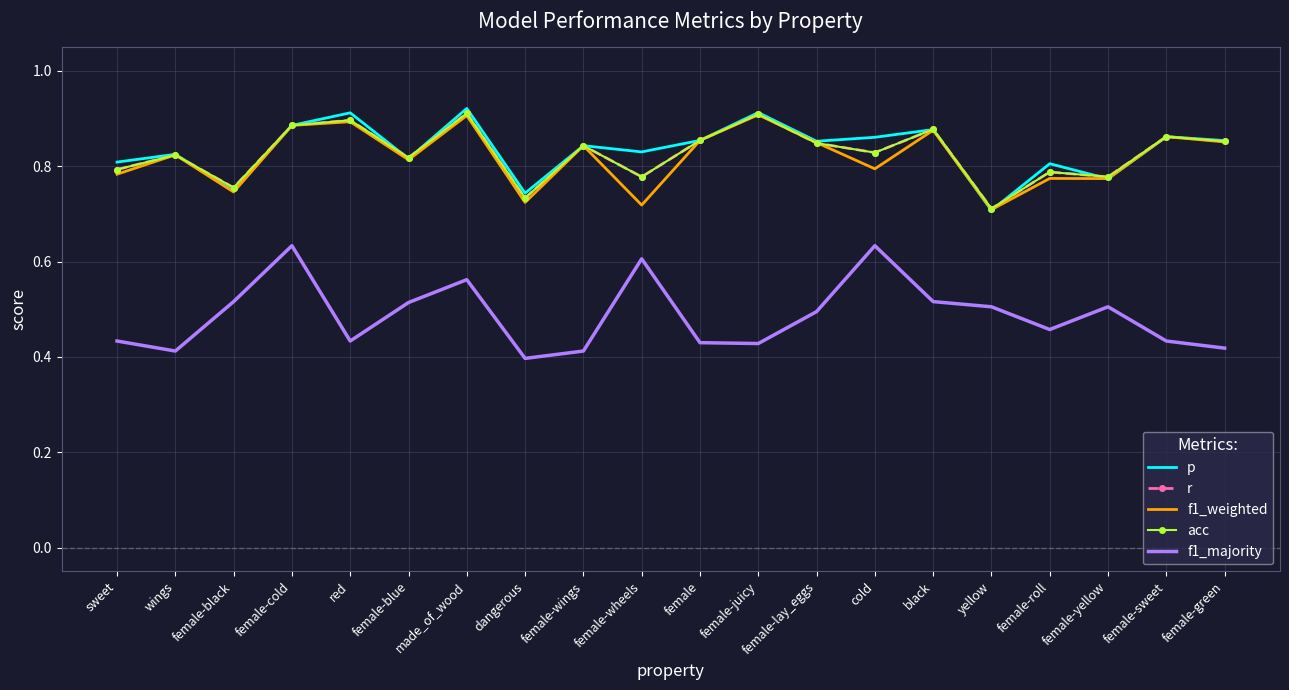

Reading left to right, extract all data points from this chart.

p: 0.8	0.8	0.7	0.9	0.9	0.8	0.9	0.7	0.8	0.8	0.9	0.9	0.9	0.9	0.9	0.7	0.8	0.8	0.9	0.9
r: 0.8	0.8	0.8	0.9	0.9	0.8	0.9	0.7	0.8	0.8	0.9	0.9	0.8	0.8	0.9	0.7	0.8	0.8	0.9	0.9
f1_weighted: 0.8	0.8	0.7	0.9	0.9	0.8	0.9	0.7	0.8	0.7	0.9	0.9	0.8	0.8	0.9	0.7	0.8	0.8	0.9	0.9
acc: 0.8	0.8	0.8	0.9	0.9	0.8	0.9	0.7	0.8	0.8	0.9	0.9	0.8	0.8	0.9	0.7	0.8	0.8	0.9	0.9
f1_majority: 0.4	0.4	0.5	0.6	0.4	0.5	0.6	0.4	0.4	0.6	0.4	0.4	0.5	0.6	0.5	0.5	0.5	0.5	0.4	0.4